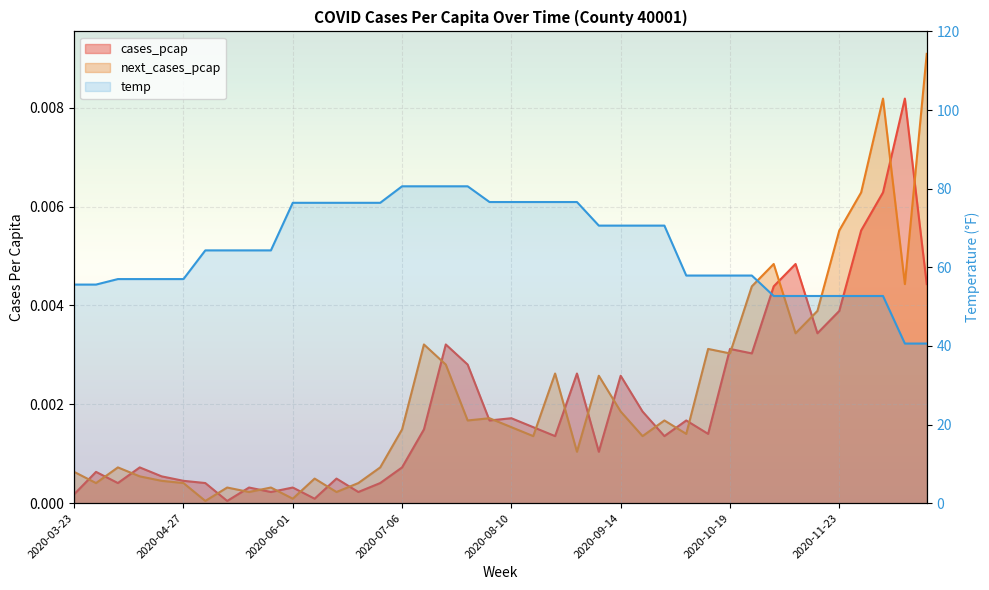

What are all the series names shown in the legend?

cases_pcap, next_cases_pcap, temp